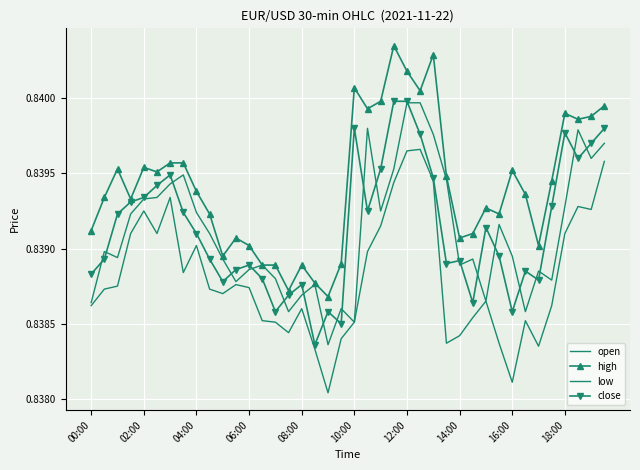

How many lines are shown in the chart?

4